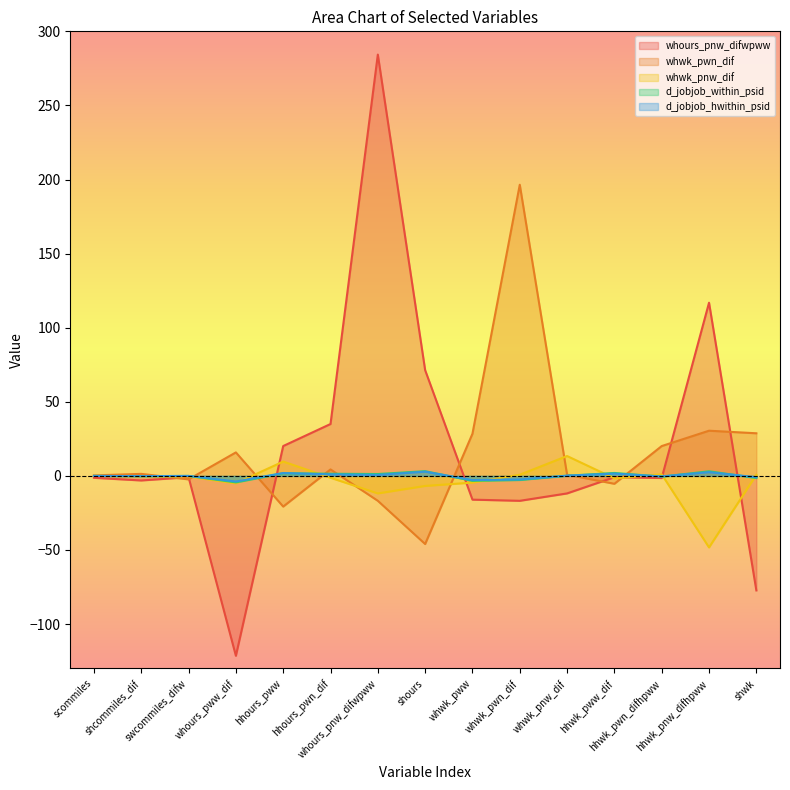

What is the minimum value shown in the chart?

-121.4